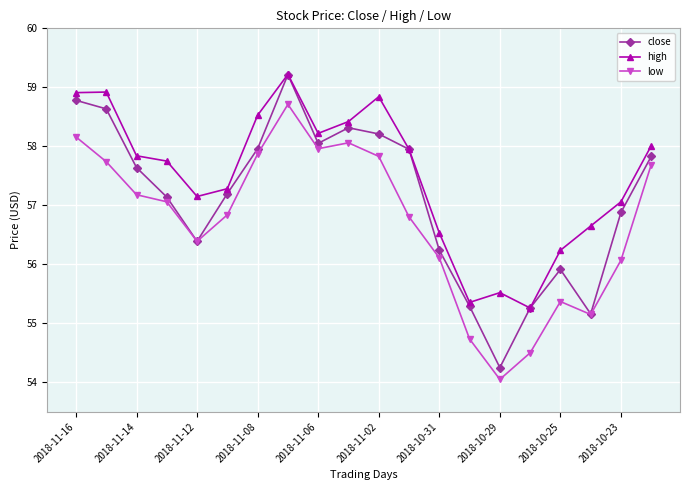

True or false: high has more than 2 points higher than both neighbors.

True